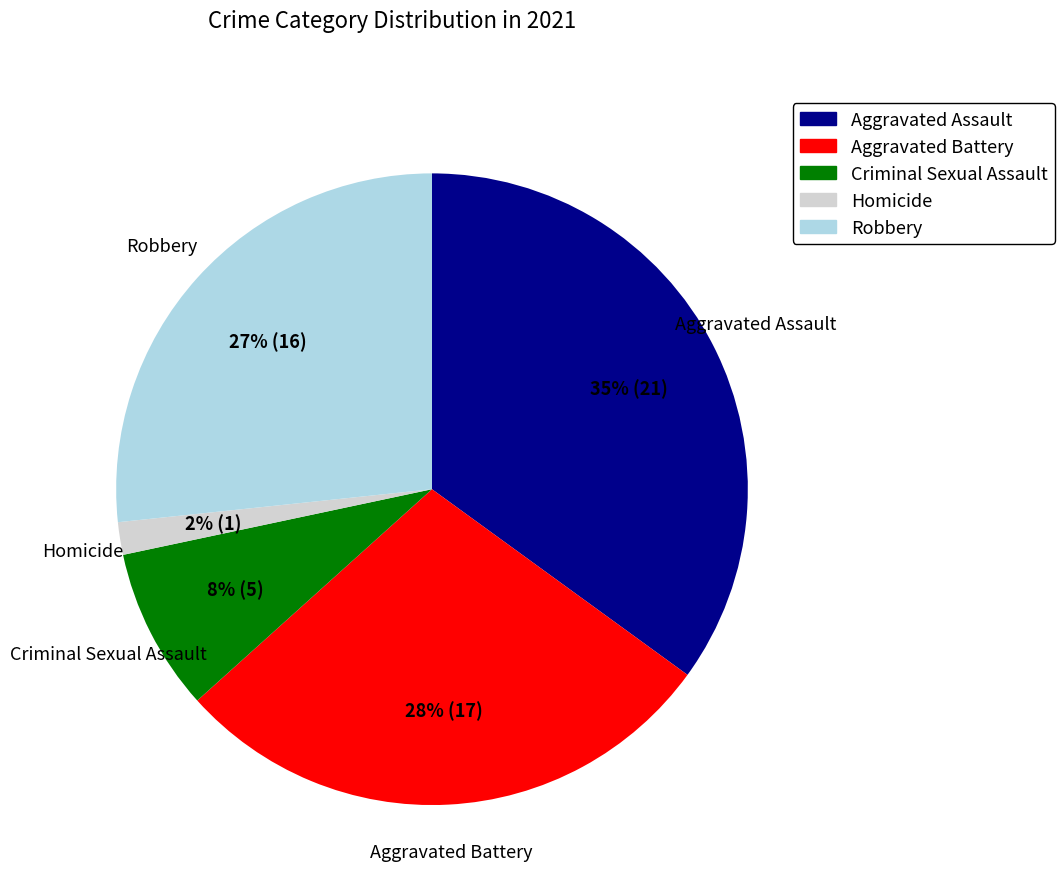

Which slice is the largest?

Aggravated Assault